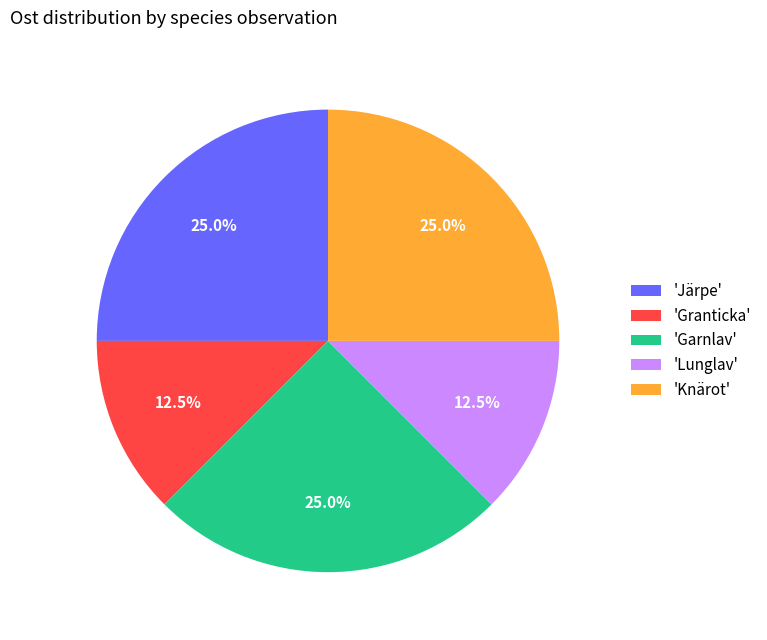

Does 'Knärot' account for over 50% of the chart?

No